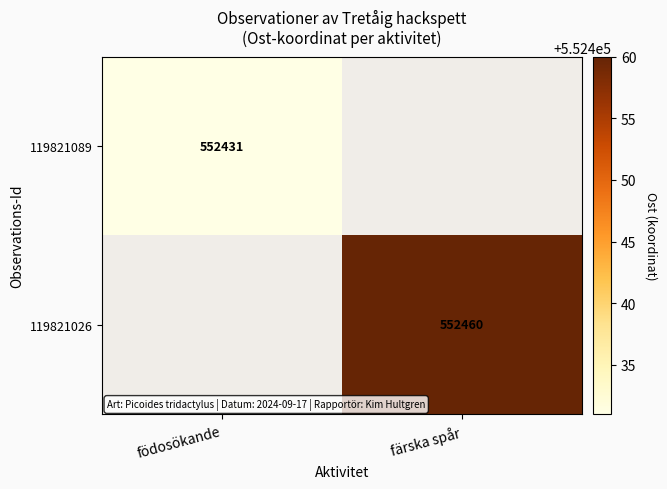

At which category is the sum across all series the highest?

färska spår